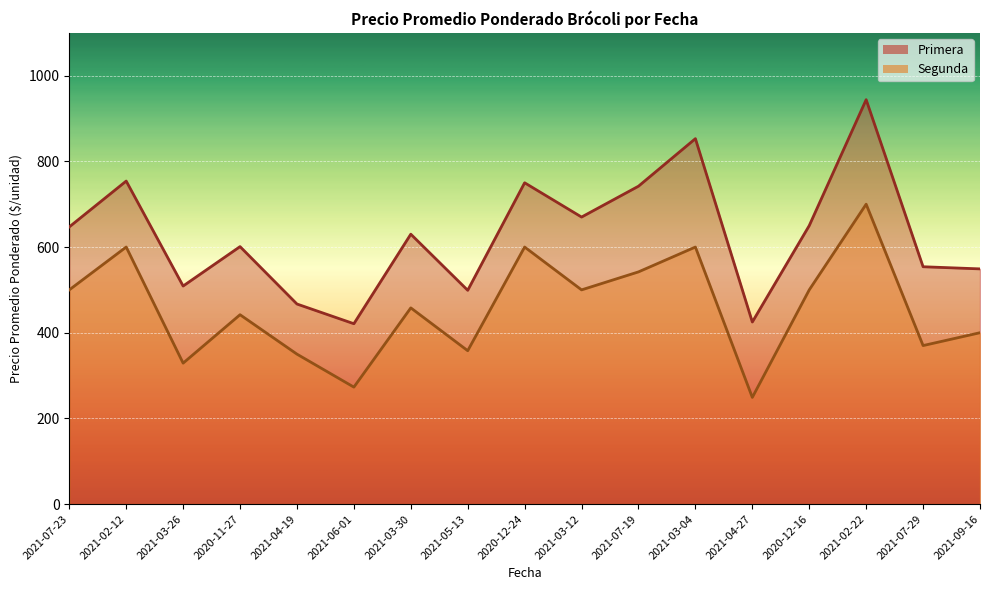

How many lines are shown in the chart?

2